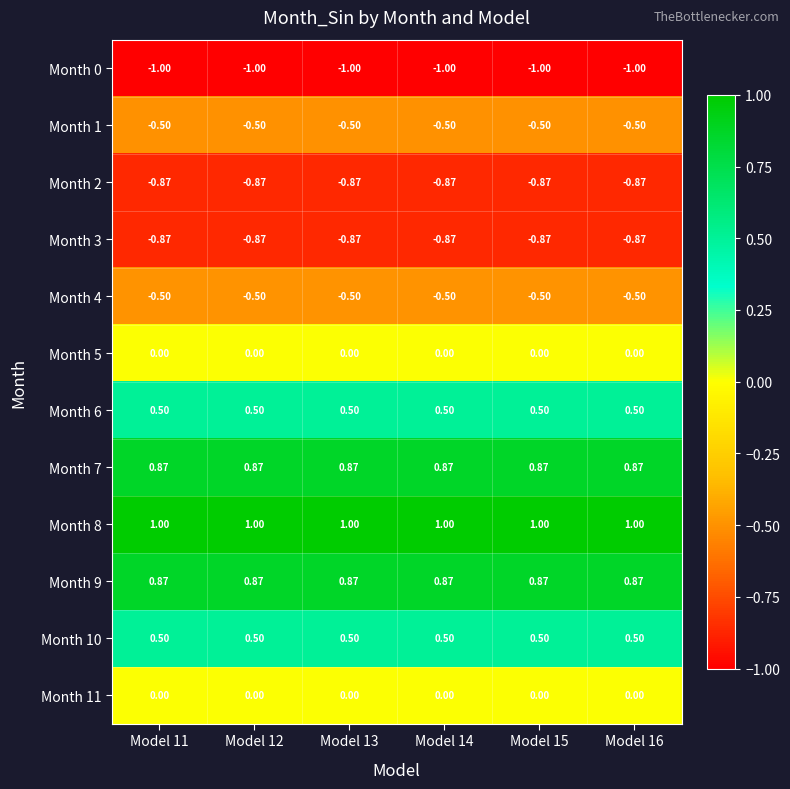

Which has a higher value, Model 15 or Model 13?

Model 15